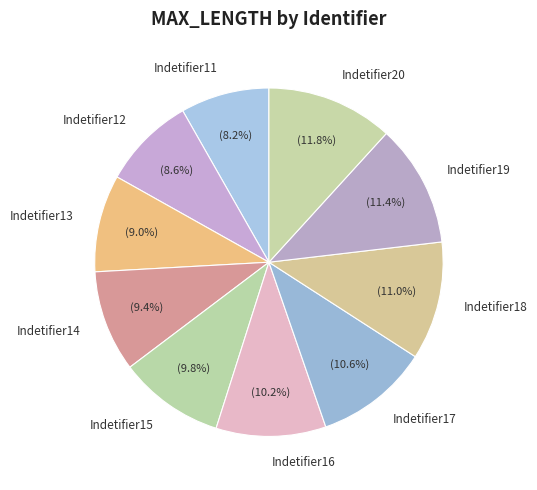

Do Indetifier15 and Indetifier14 together represent more than half of the pie?

No